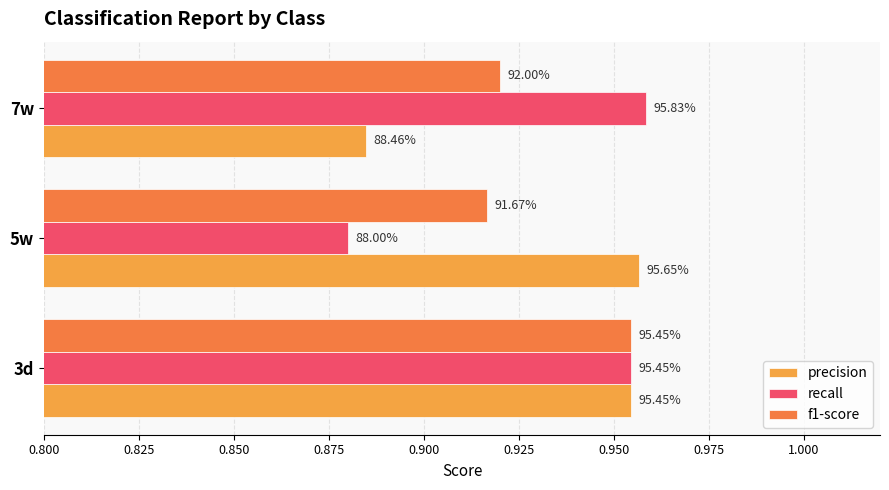

Reading left to right, transcribe all the data shown in this chart.

precision: 1.0	1.0	0.9
recall: 1.0	0.9	1.0
f1-score: 1.0	0.9	0.9